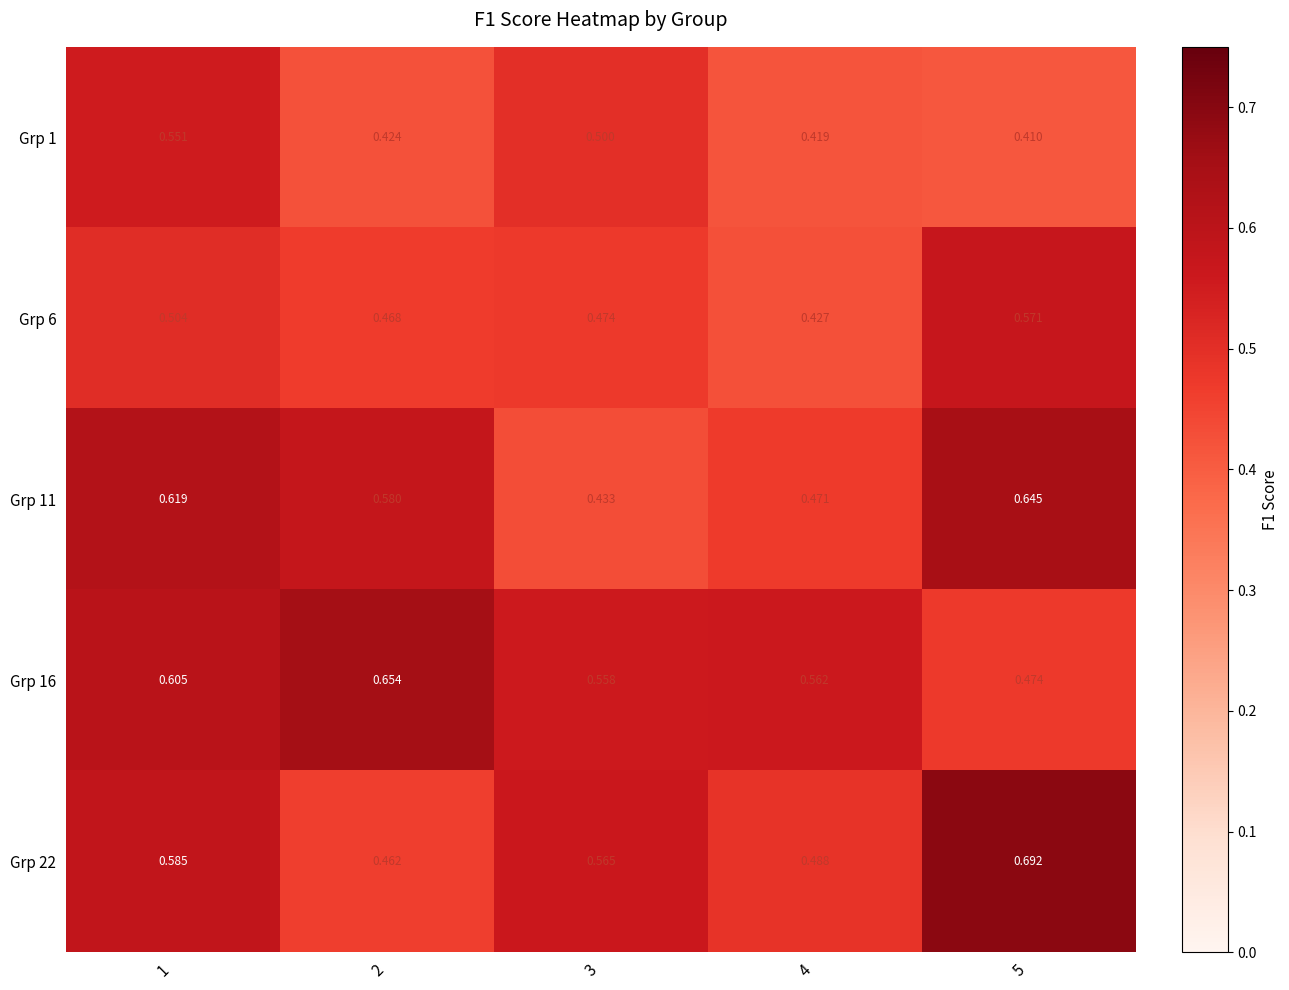

Which series changed the most between 1 and 2?

Grp 1